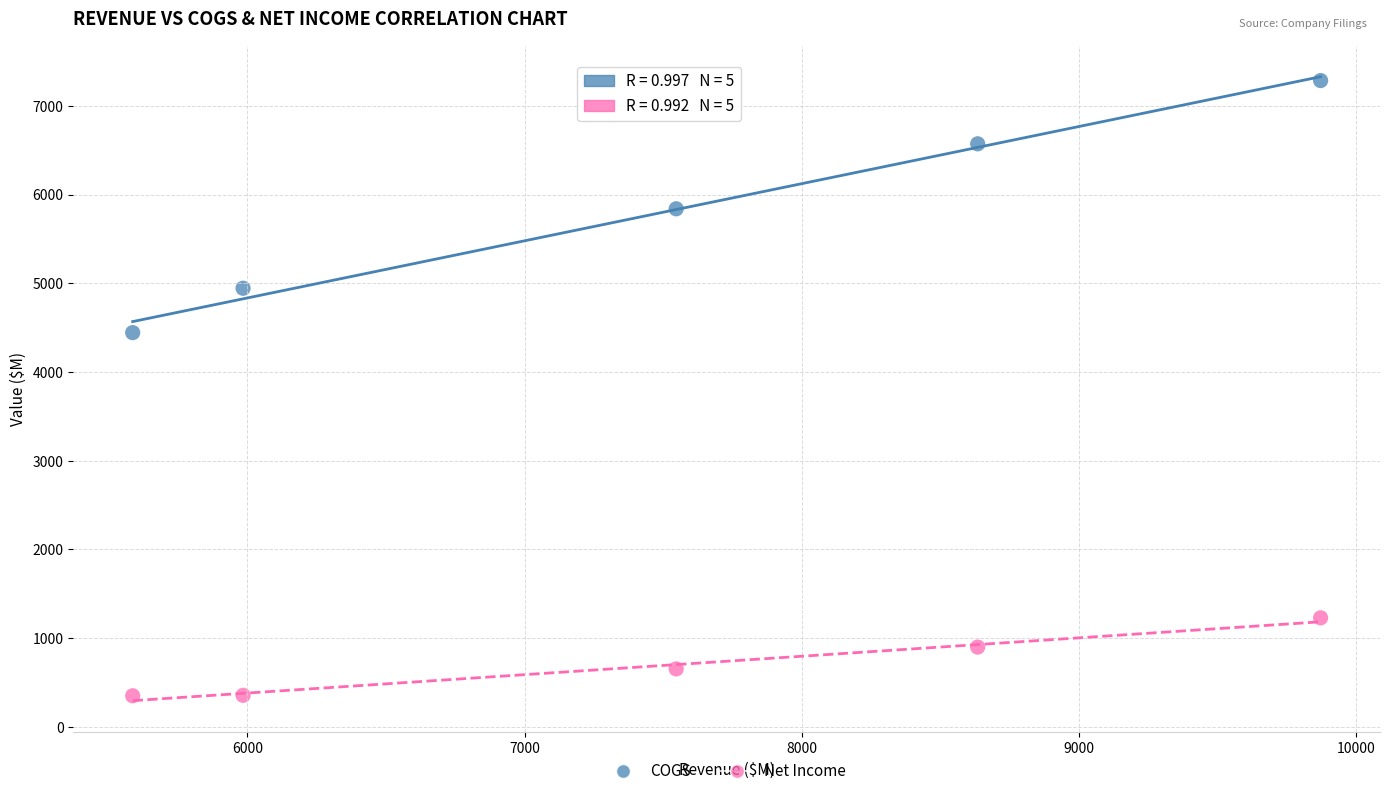

Across all series, what Y value is closest to 3817?

4443.9